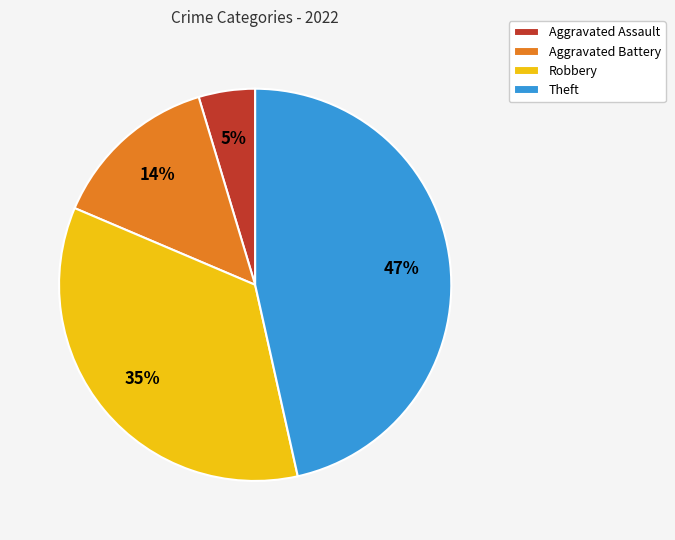

Count the number of slices in the pie.

4